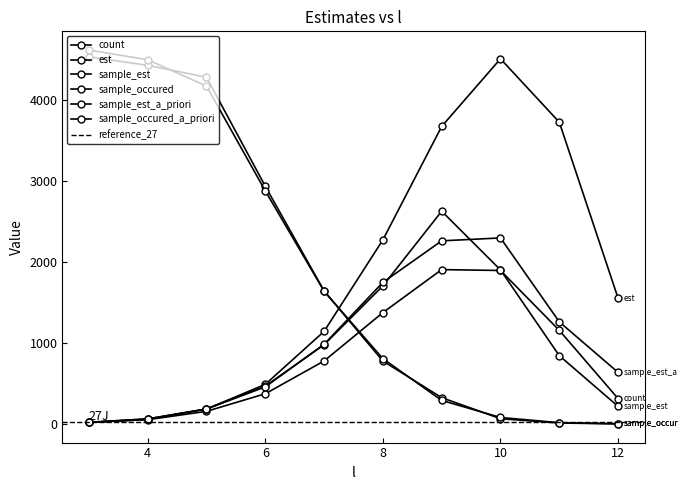

What are all the series names shown in the legend?

count, est, sample_est, sample_occured, sample_est_a_priori, sample_occured_a_priori